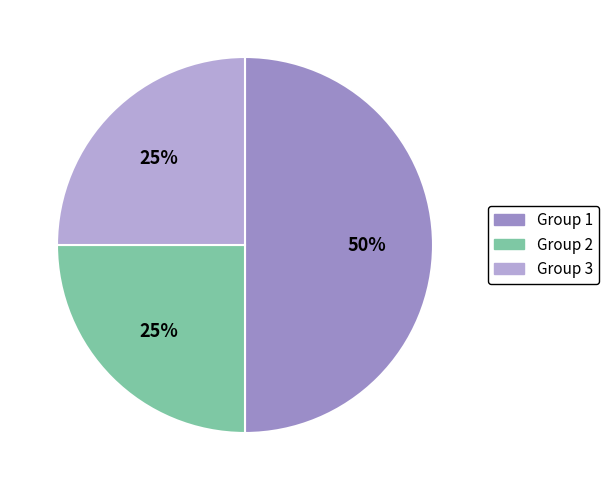

To the nearest percent, what percentage of the pie is Group 3?

25%